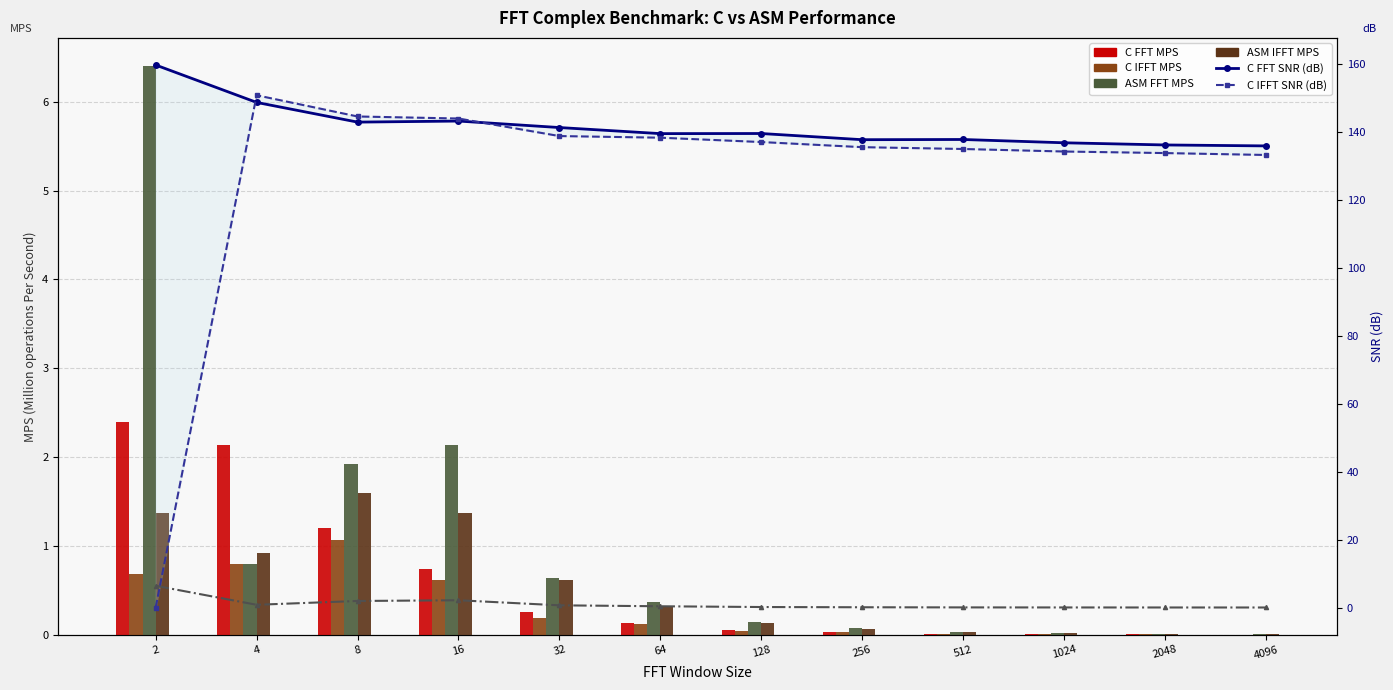

Reading left to right, extract all data points from this chart.

C FFT MPS: 2.4	2.1	1.2	0.7	0.3	0.1	0.1	0.0	0.0	0.0	0.0	0.0
C IFFT MPS: 0.7	0.8	1.1	0.6	0.2	0.1	0.0	0.0	0.0	0.0	0.0	0.0
C FFT SNR: 159.8	148.8	143.0	143.3	141.4	139.6	139.6	137.8	137.9	136.9	136.3	136.0
C IFFT SNR: 0.0	150.9	144.7	144.1	138.9	138.4	137.1	135.6	135.1	134.3	133.9	133.3
ASM FFT MPS: 6.4	0.8	1.9	2.1	0.6	0.4	0.1	0.1	0.0	0.0	0.0	0.0
ASM IFFT MPS: 1.4	0.9	1.6	1.4	0.6	0.3	0.1	0.1	0.0	0.0	0.0	0.0